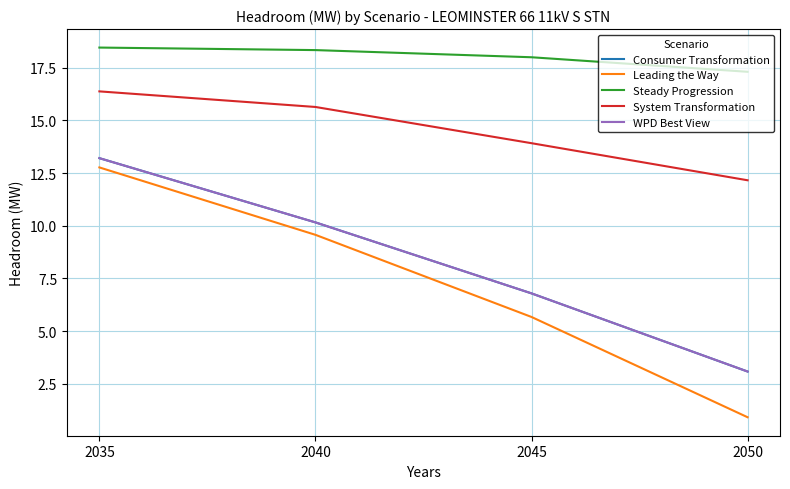

Which category has the lowest value across all series?

2050